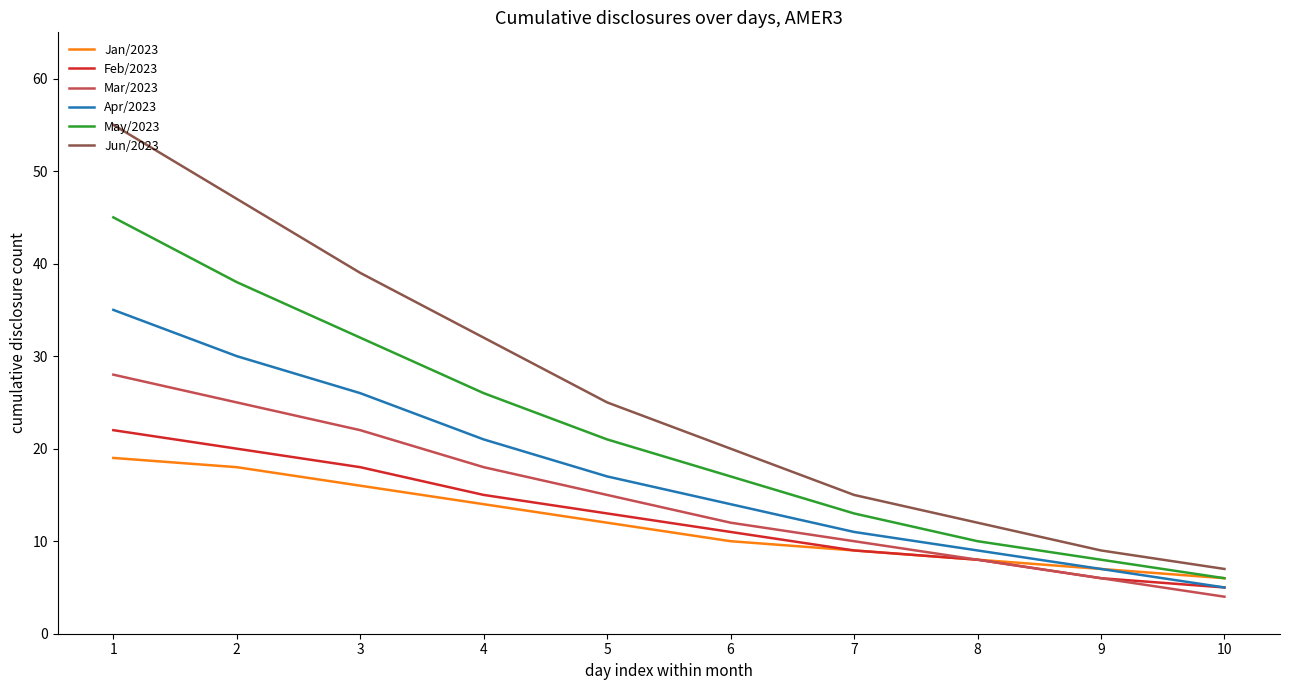

What is the sum of all Mar/2023 values?

148